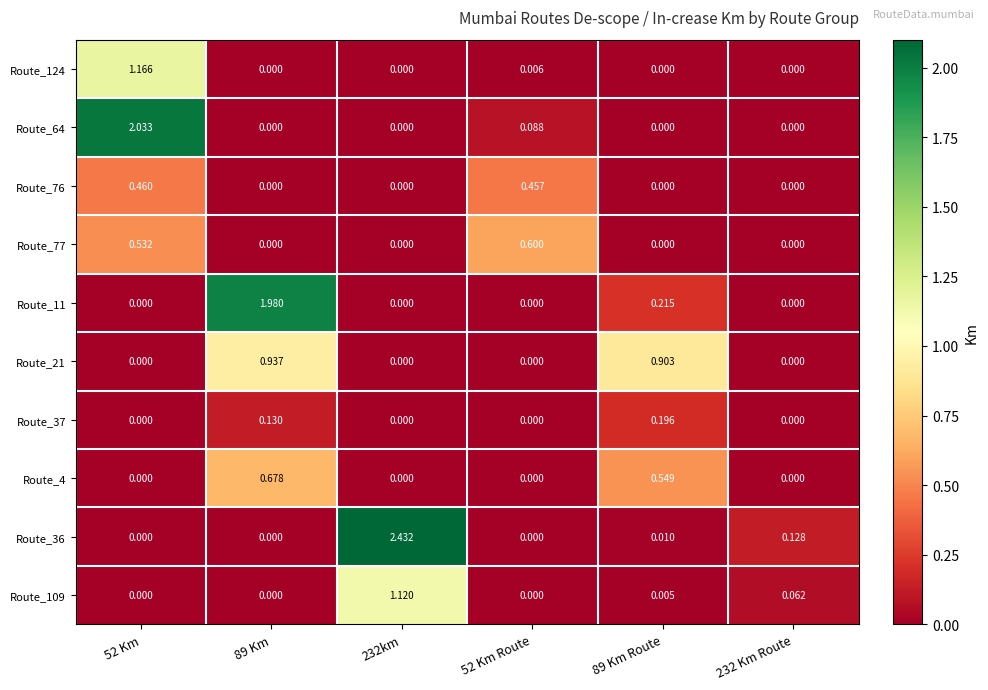

Is the value of Route_124 at 232 Km Route greater than the value of Route_21 at 89 Km Route?

No